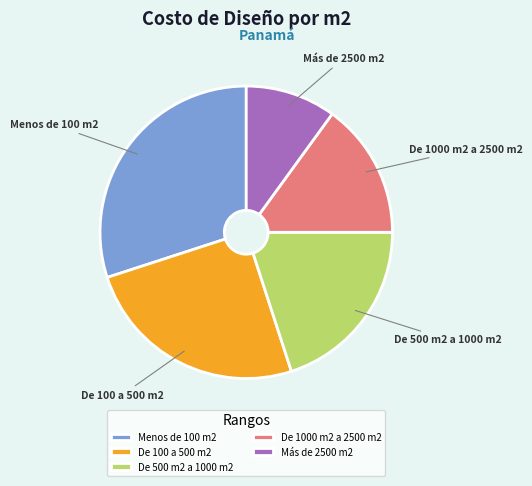

Is it true that De 500 m2 a 1000 m2 is 8% of the pie?

False